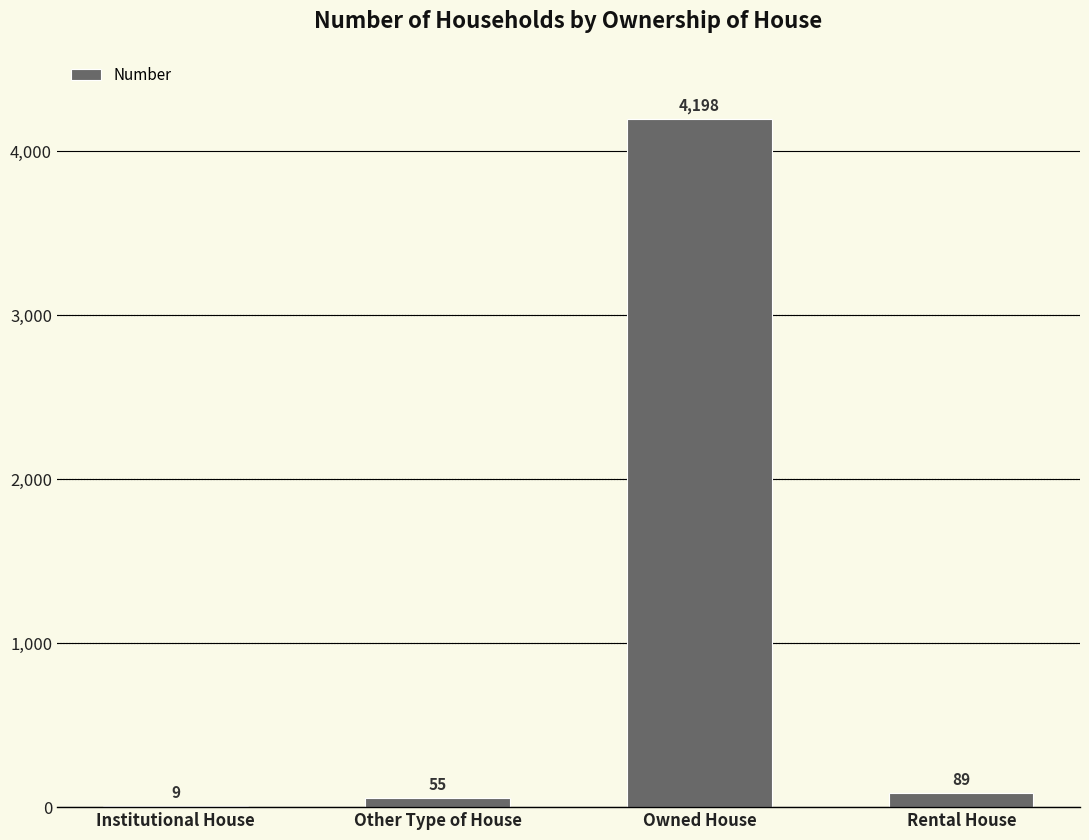

What is the greatest value displayed?

4198